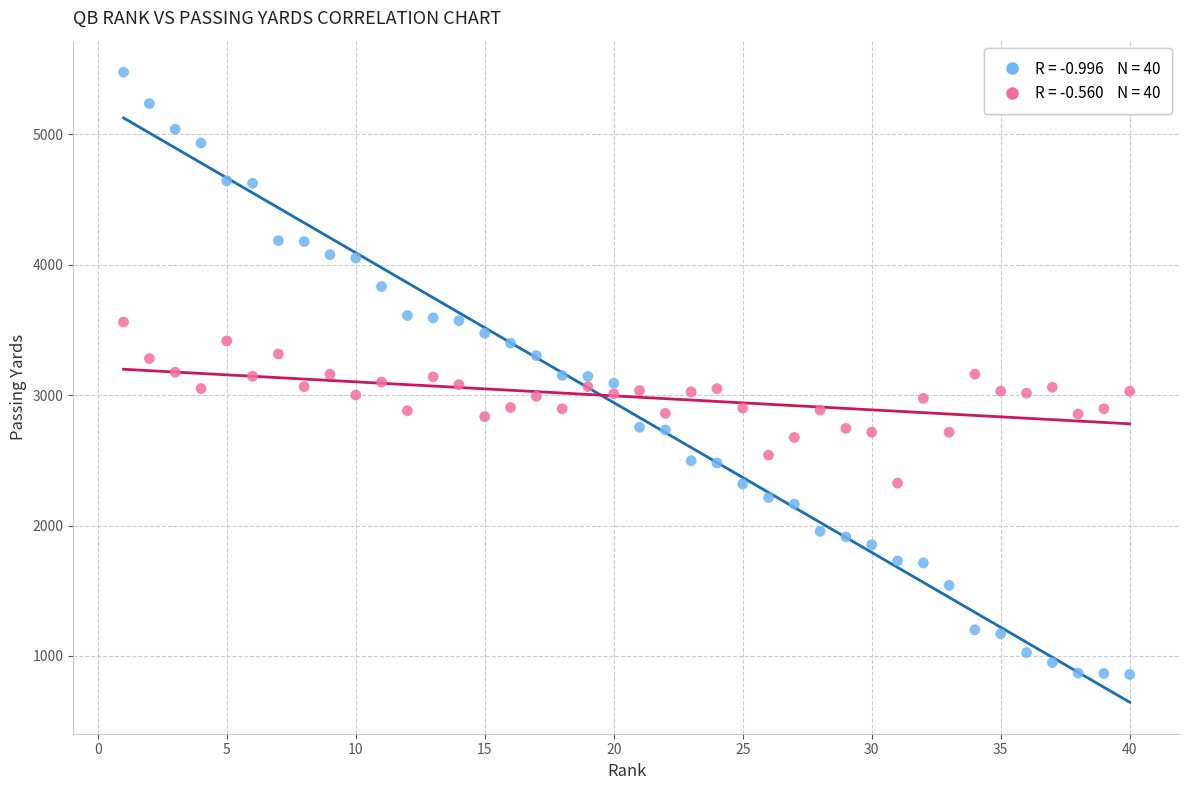

Across all data points, what is the range of X values (max minus min)?

39.0